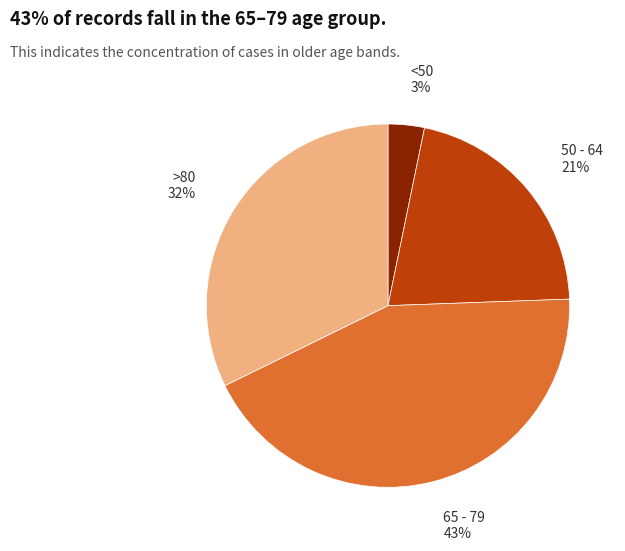

True or false: >80 accounts for 32% of the total.

True